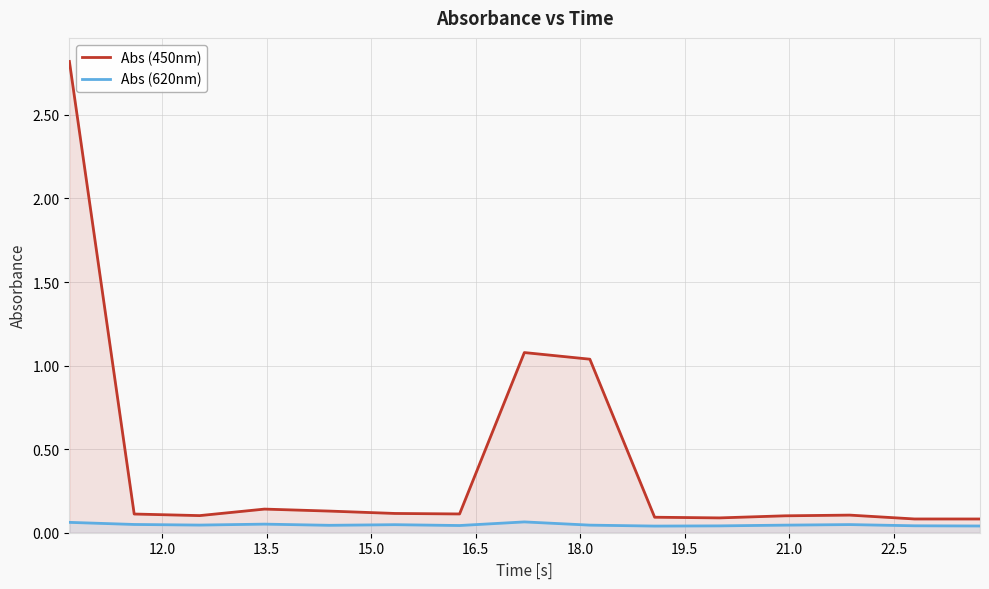

Which series has the widest spread of values?

Abs (450nm)